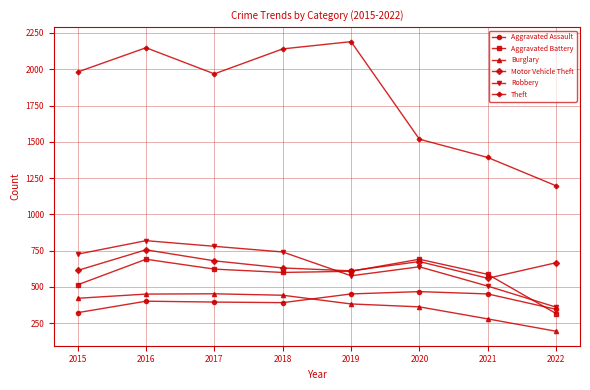

True or false: Motor Vehicle Theft has more than 1 interior local peaks.

True